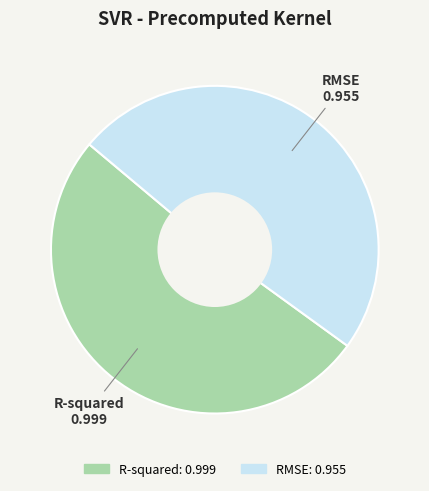

Between RMSE and R-squared, which is larger?

R-squared